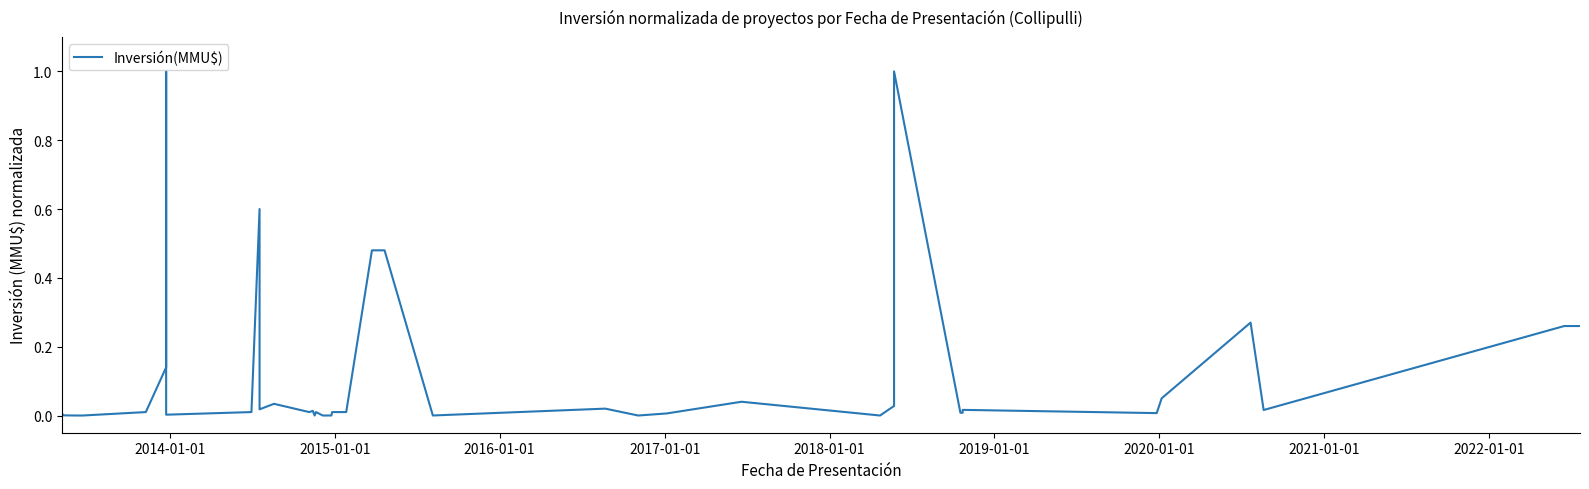

How many lines are shown in the chart?

1